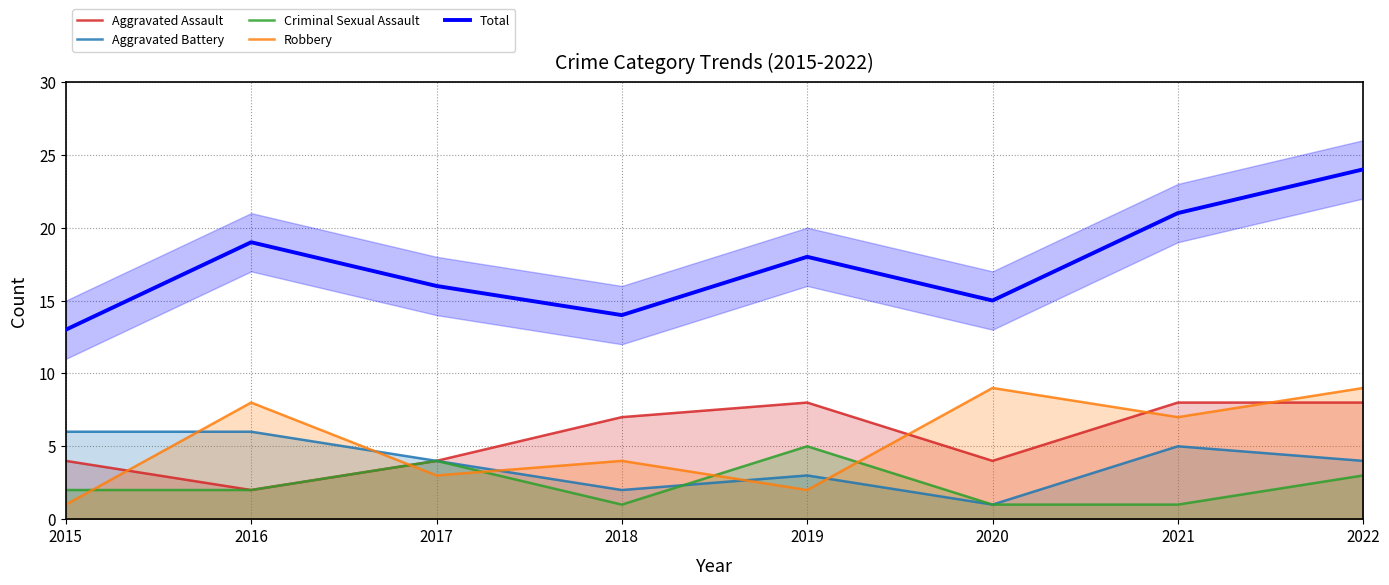

Reading right to left, transcribe all the data shown in this chart.

Aggravated Assault: 2022=8	2021=8	2020=4	2019=8	2018=7	2017=4	2016=2	2015=4
Aggravated Battery: 2022=4	2021=5	2020=1	2019=3	2018=2	2017=4	2016=6	2015=6
Criminal Sexual Assault: 2022=3	2021=1	2020=1	2019=5	2018=1	2017=4	2016=2	2015=2
Robbery: 2022=9	2021=7	2020=9	2019=2	2018=4	2017=3	2016=8	2015=1
Total: 2022=24	2021=21	2020=15	2019=18	2018=14	2017=16	2016=19	2015=13